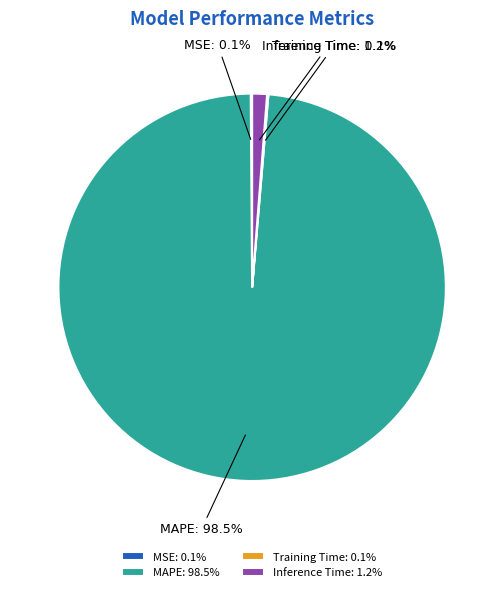

What percentage do MAPE and Inference Time together represent?

99.8%